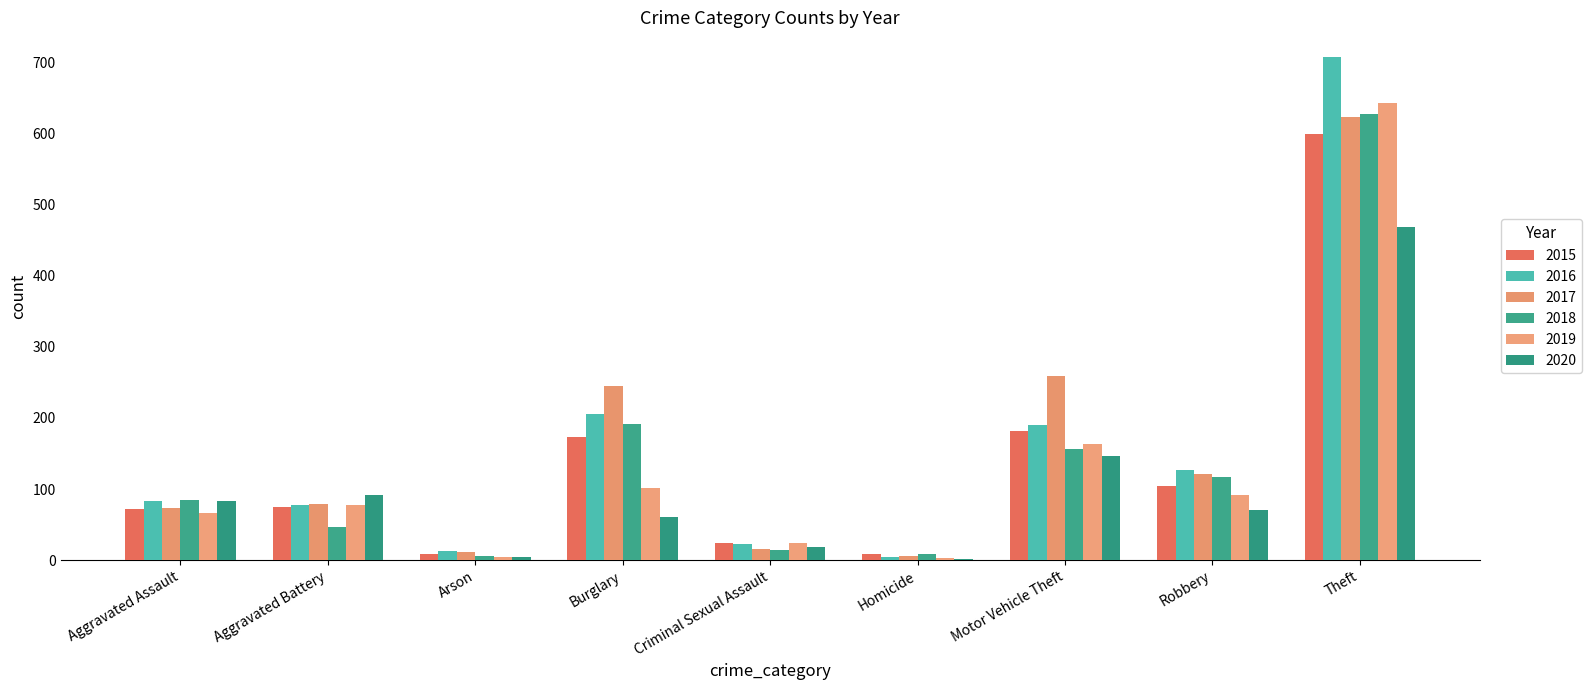

Are the bars horizontal?

No